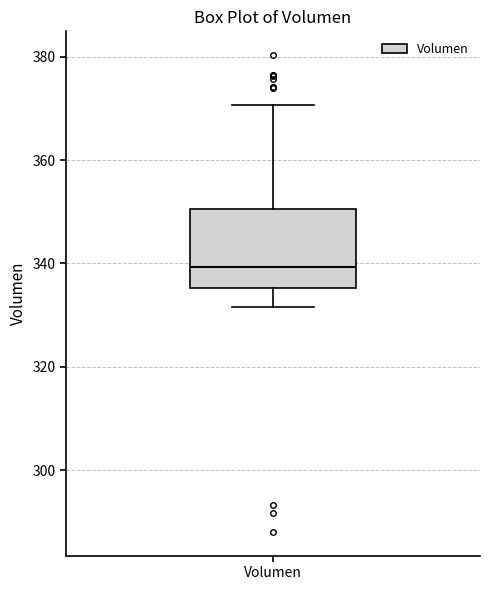

Transcribe this box plot: give where the median line is, the range the box spans, and where the two whiskers end, as read against the y-axis. The values are not printed on the chart, so give them approximately, as read against the axis.

median 340, box 336 to 350, whiskers 332 to 370